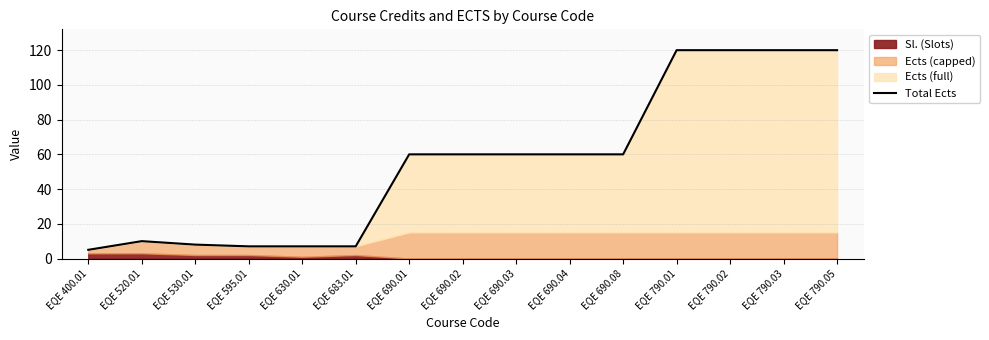

How many values are below 60?

6